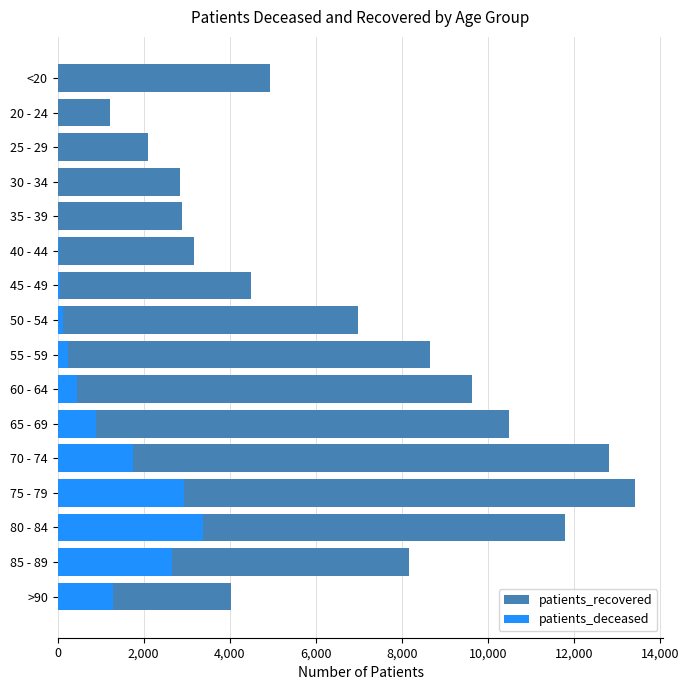

Is the value of patients_deceased at 20 - 24 greater than the value of patients_recovered at 85 - 89?

No